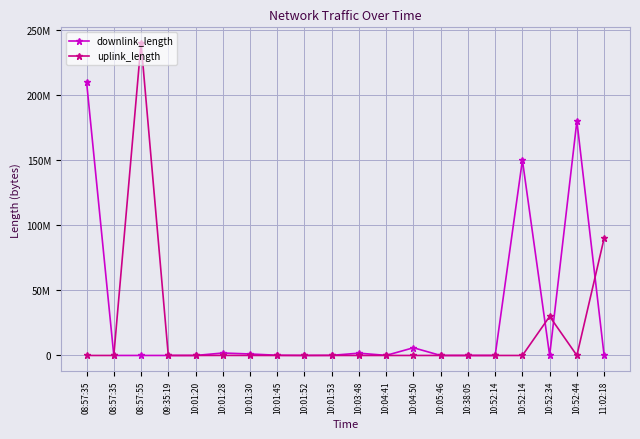

Rank the series at 10:52:34 from lowest to highest value.

downlink_length, uplink_length